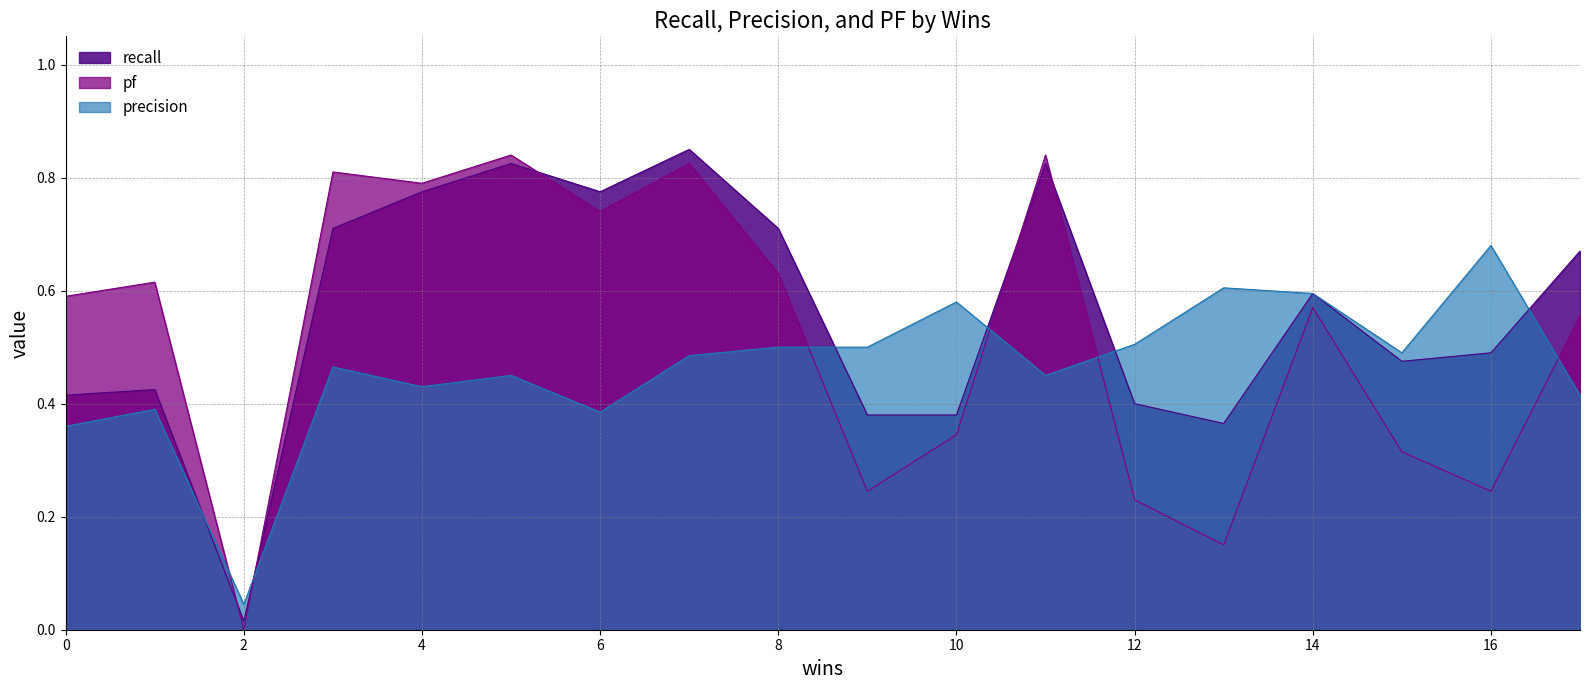

What is the sum of the precision values at 2 and 16?

0.7